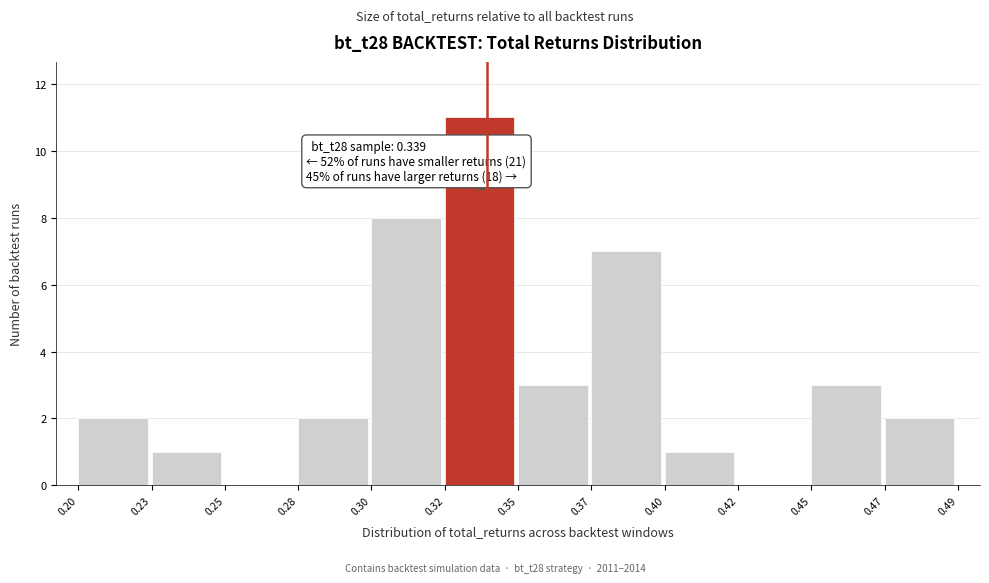

Reading left to right, what are all the values shown in this chart?

0.20=2	0.23=1	0.25=0	0.28=2	0.30=8	0.32=11	0.35=3	0.37=7	0.40=1	0.42=0	0.45=3	0.47=2